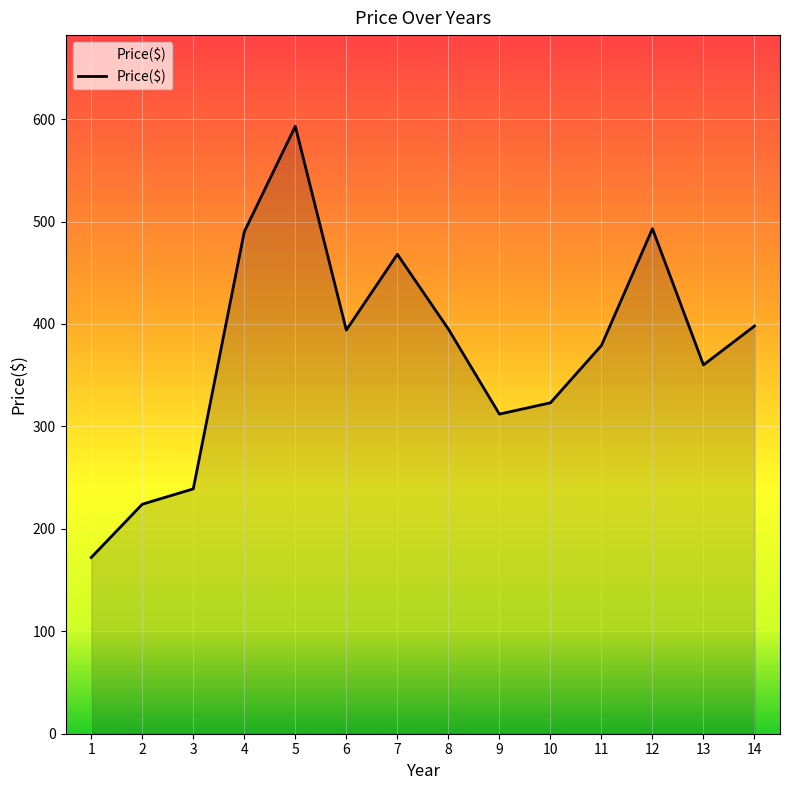

What is the change in value from 2 to 5?

+369